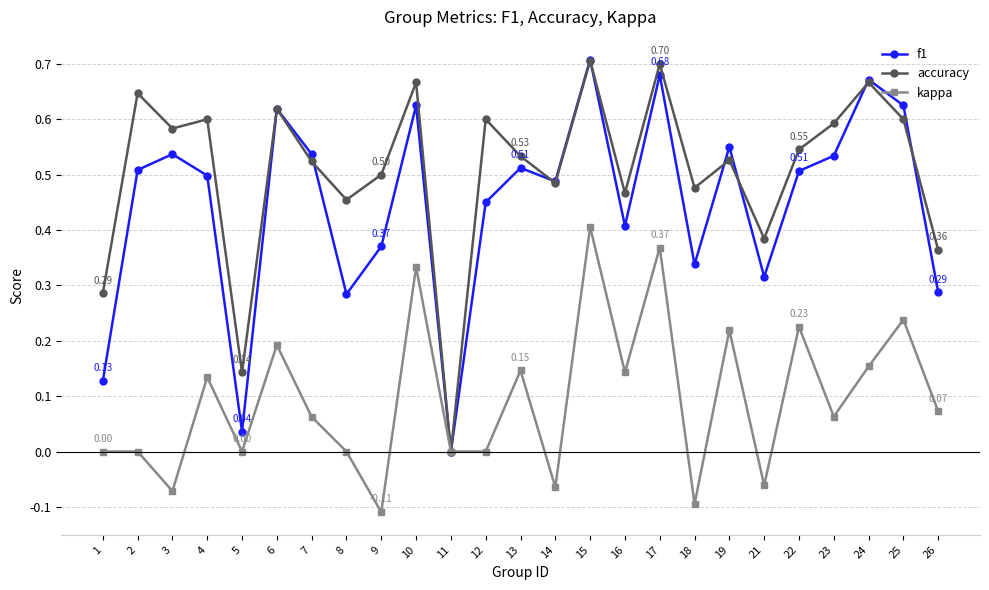

What is the total value across all series at 6?

1.4